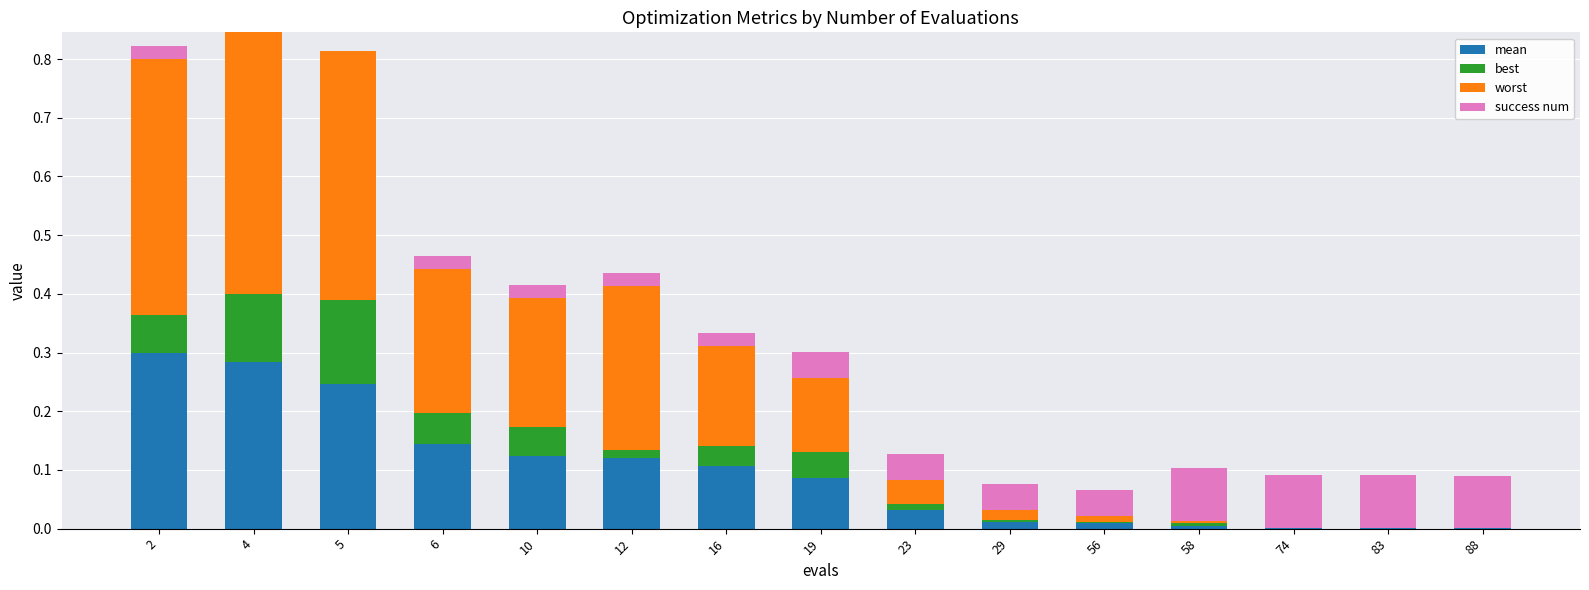

What is the total value across all series at 4?

0.8